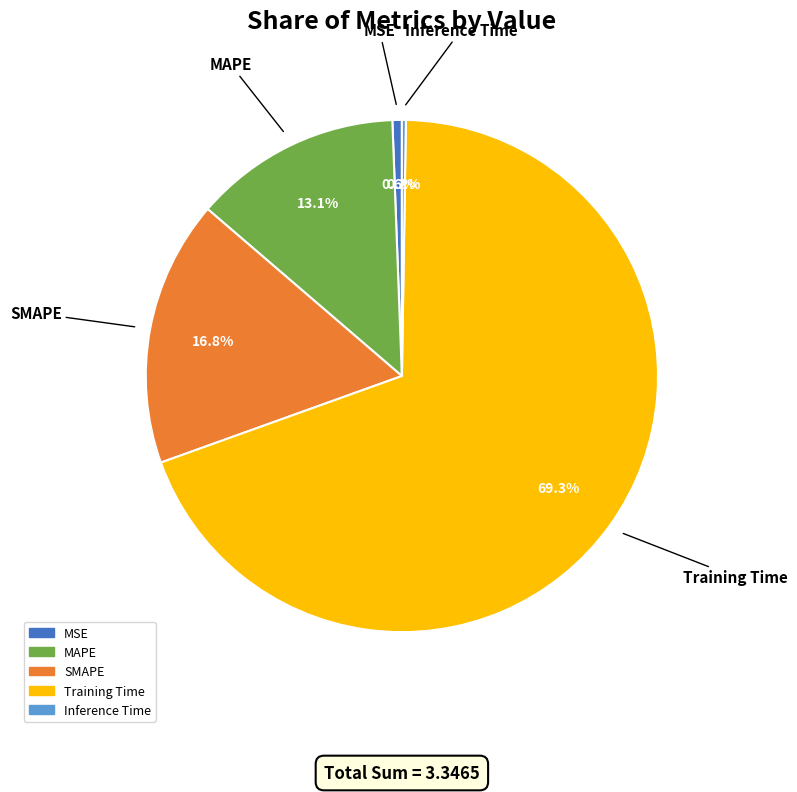

Combined, what portion of the pie is MAPE and Training Time?

82.4%